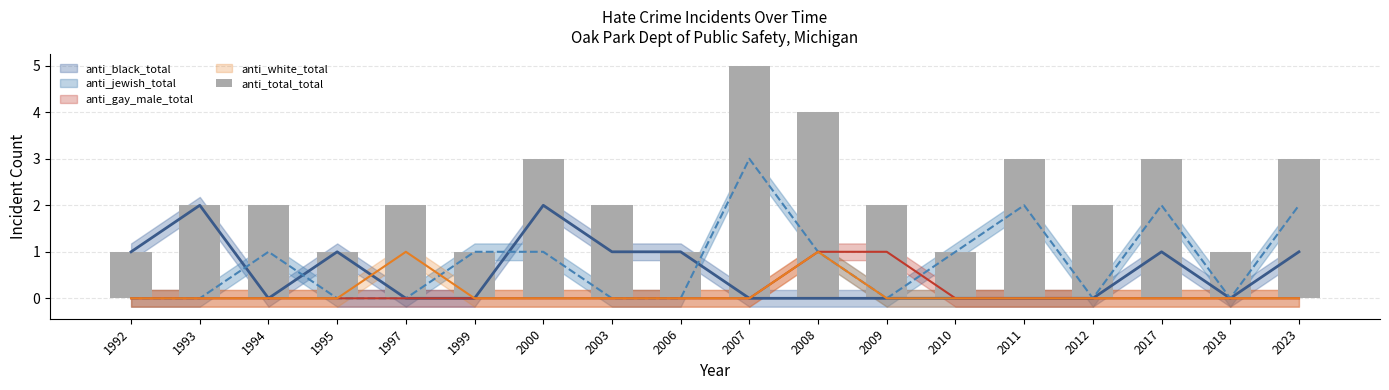

What is the average value?

2